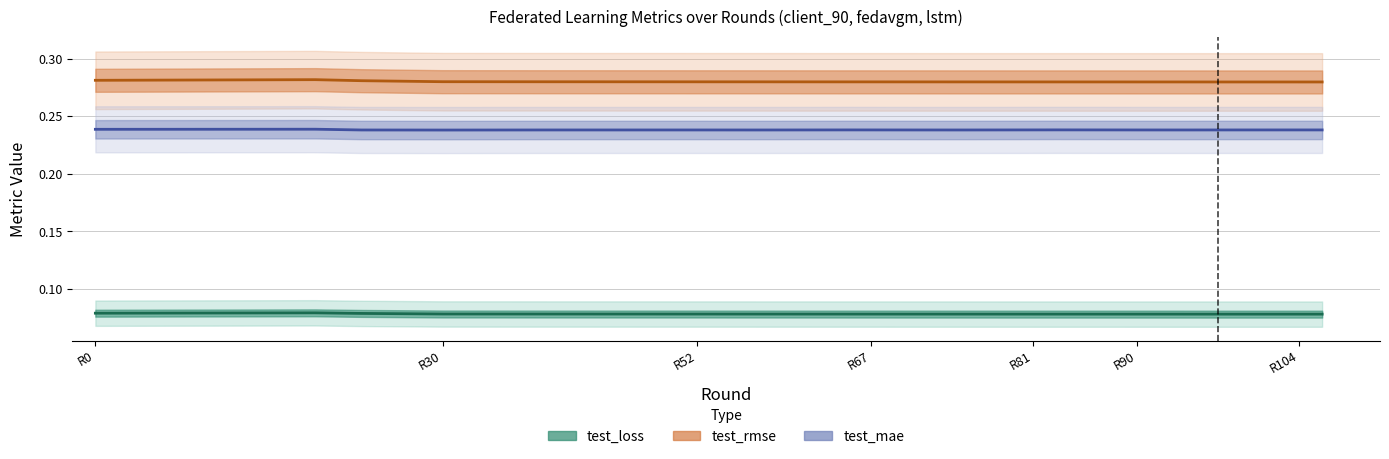

What is the total value across all series at 75?

0.6